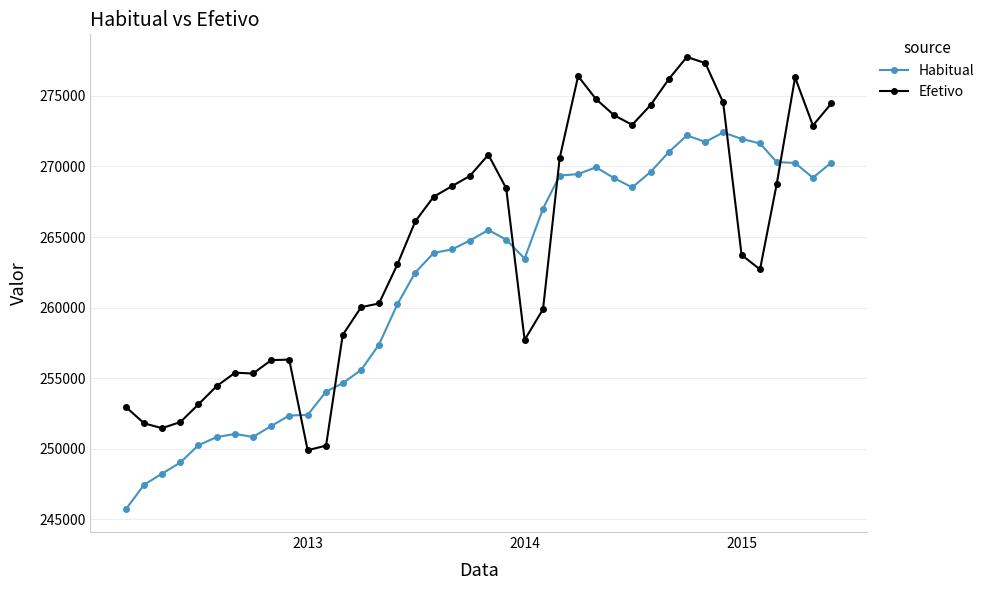

What is the average value of the Efetivo series?

264418.5